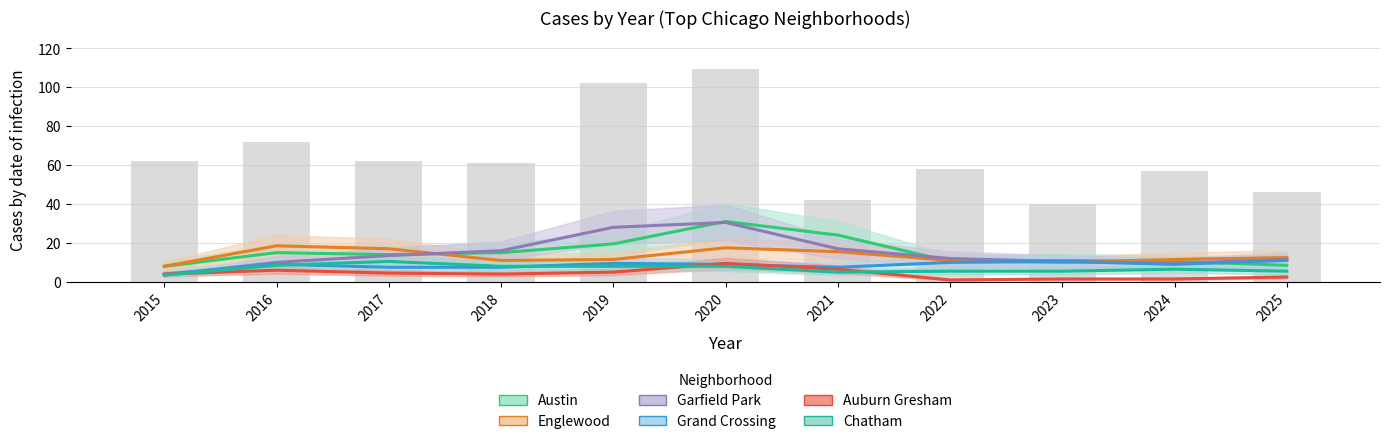

What is the value of the Austin bar at the 4th from the left?

15.0